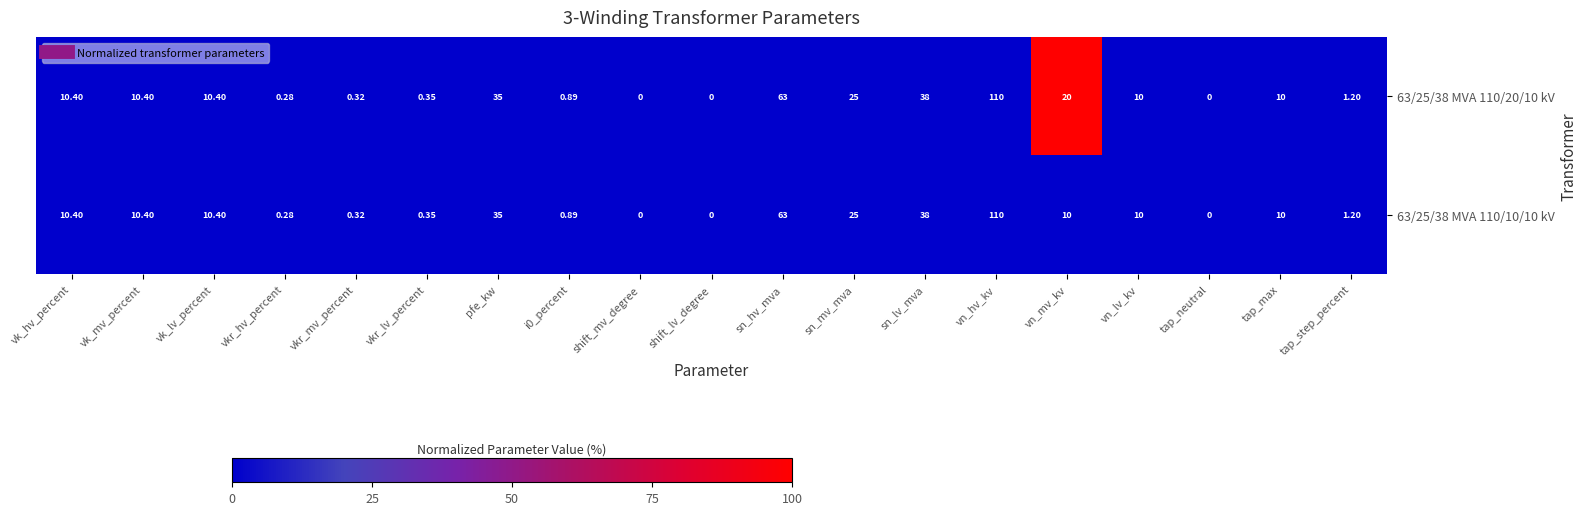

At which label does 63/25/38 MVA 110/20/10 kV first exceed 10?

vk_hv_percent